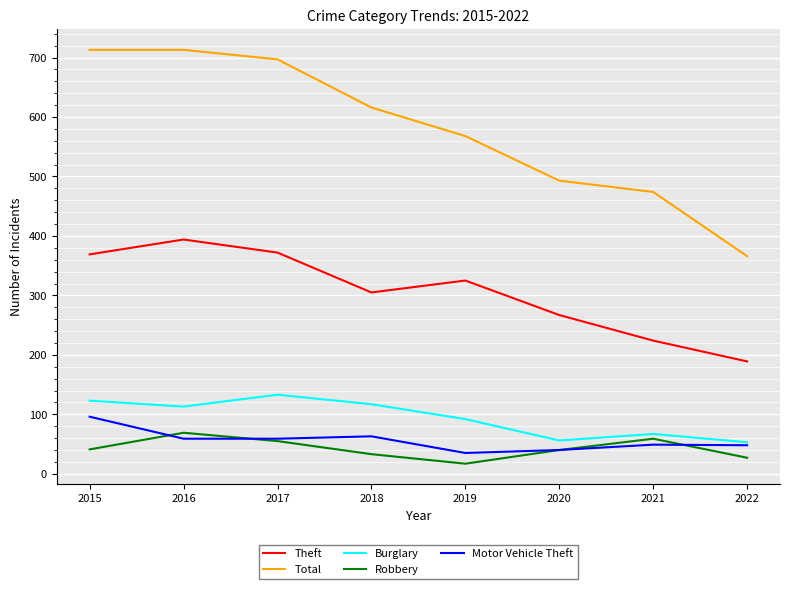

What is the highest value of the Motor Vehicle Theft series?

96